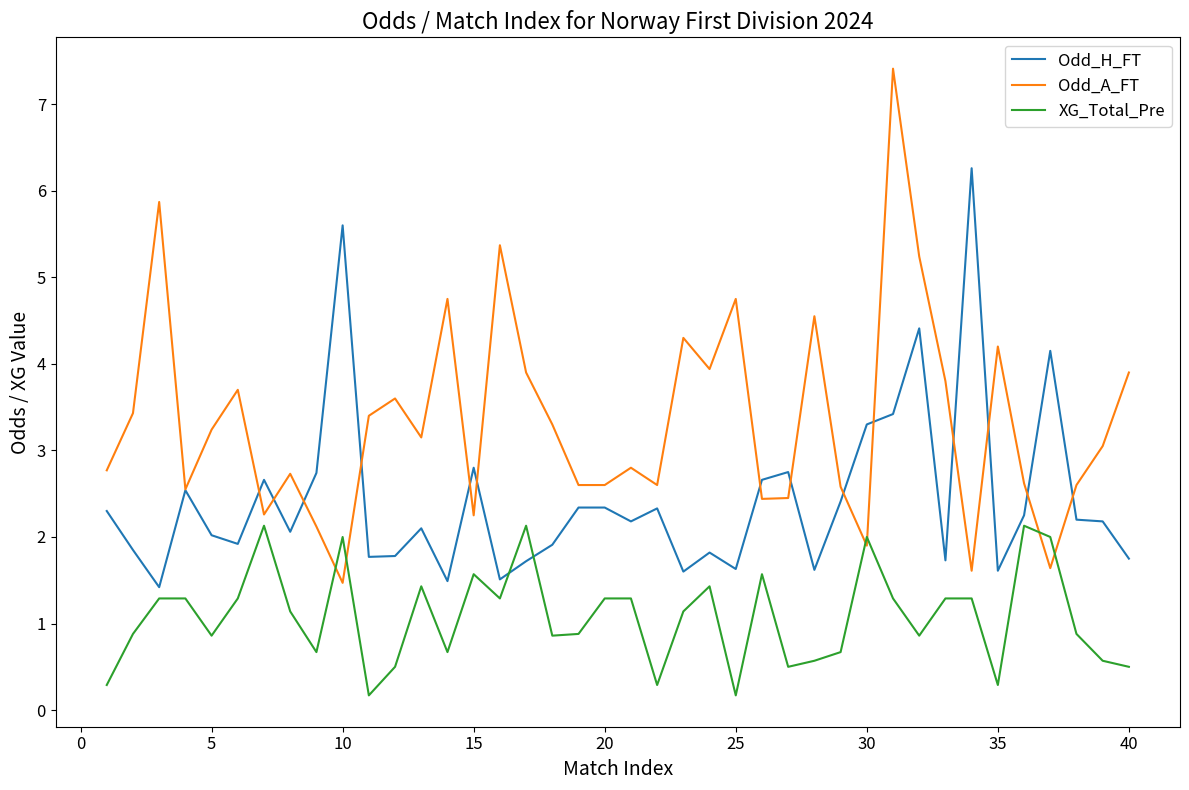

True or false: XG_Total_Pre and Odd_H_FT intersect in this chart.

True